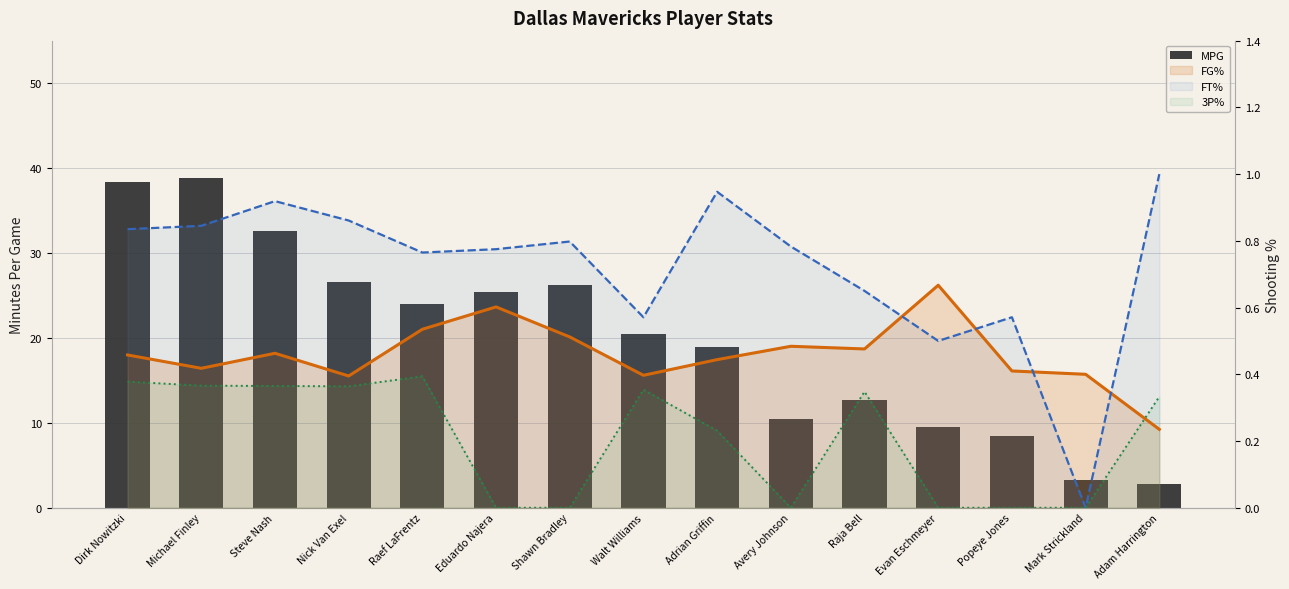

How many values in 3P% are above zero?

9